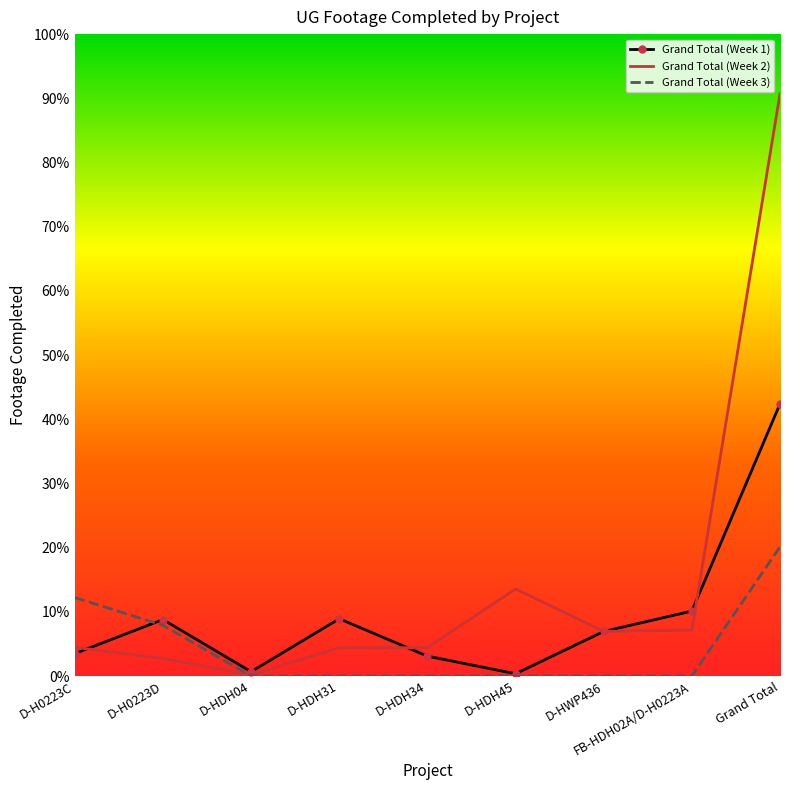

What are all the series names shown in the legend?

Grand Total (Week 1), Grand Total (Week 2), Grand Total (Week 3)